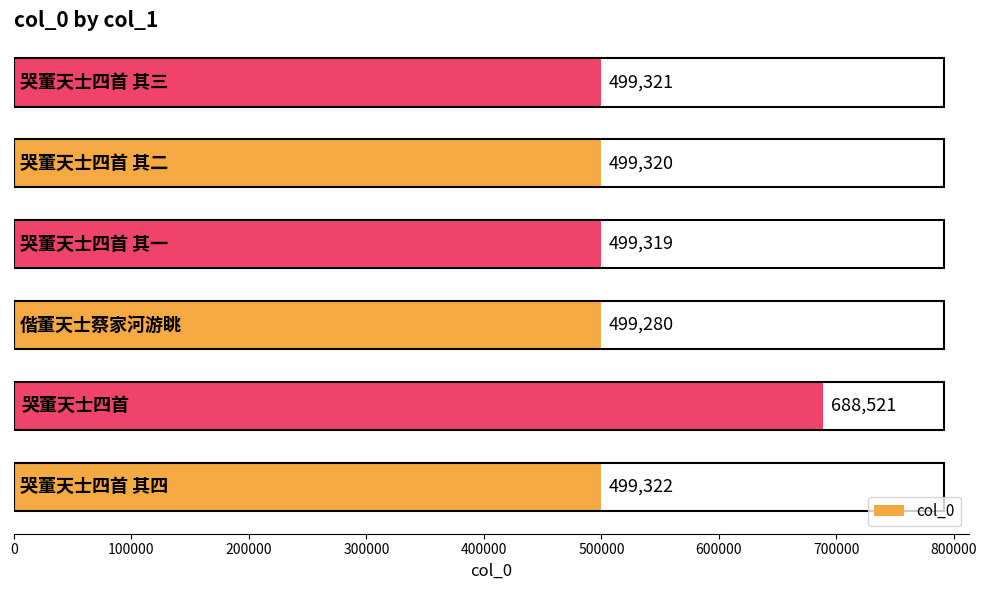

What is the smallest value displayed?

499280